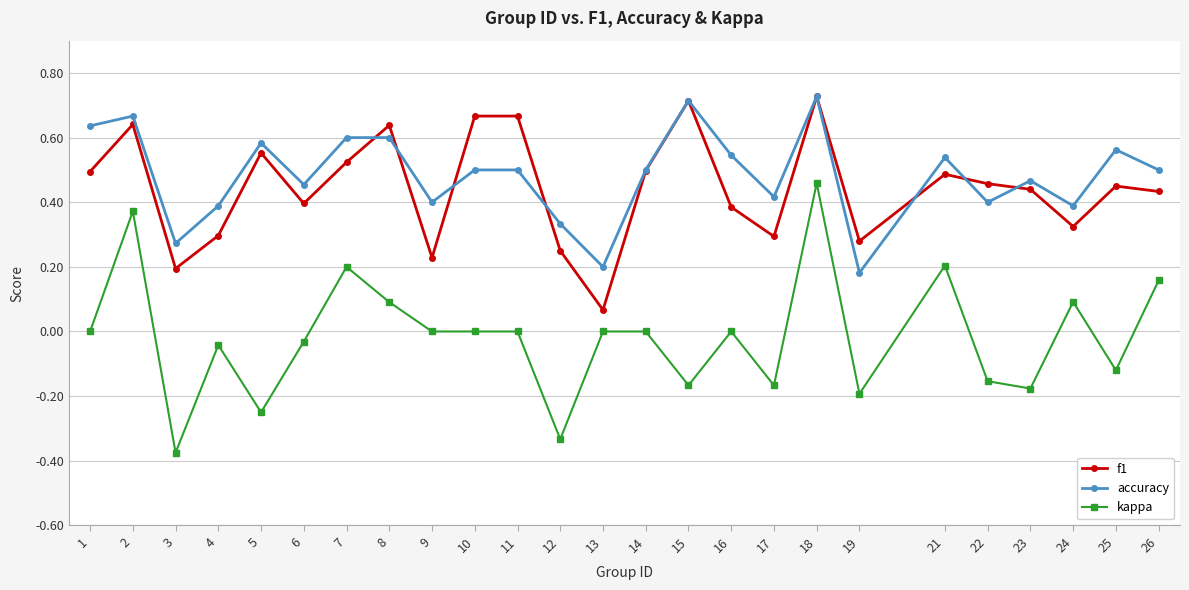

The value of f1 at 4 is 0.4. True or false?

False